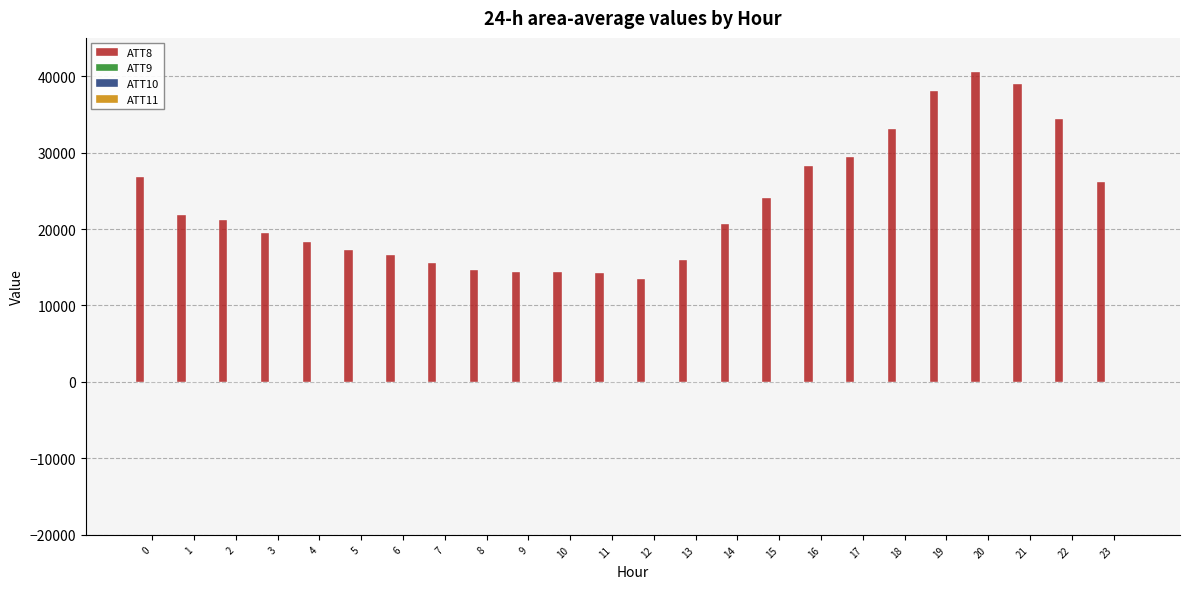

Between 21 and 22, which series saw the biggest shift?

ATT8